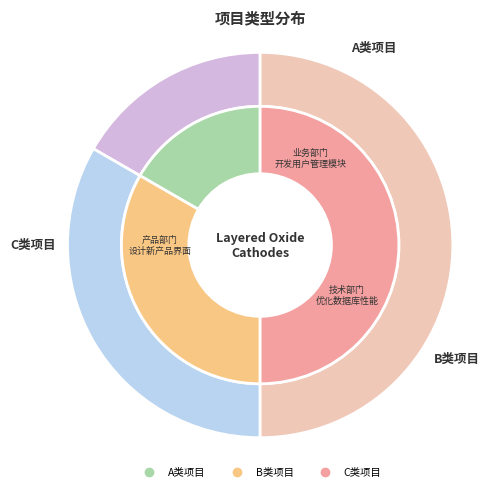

What percentage is the C类项目 slice, to the nearest percent?

50%